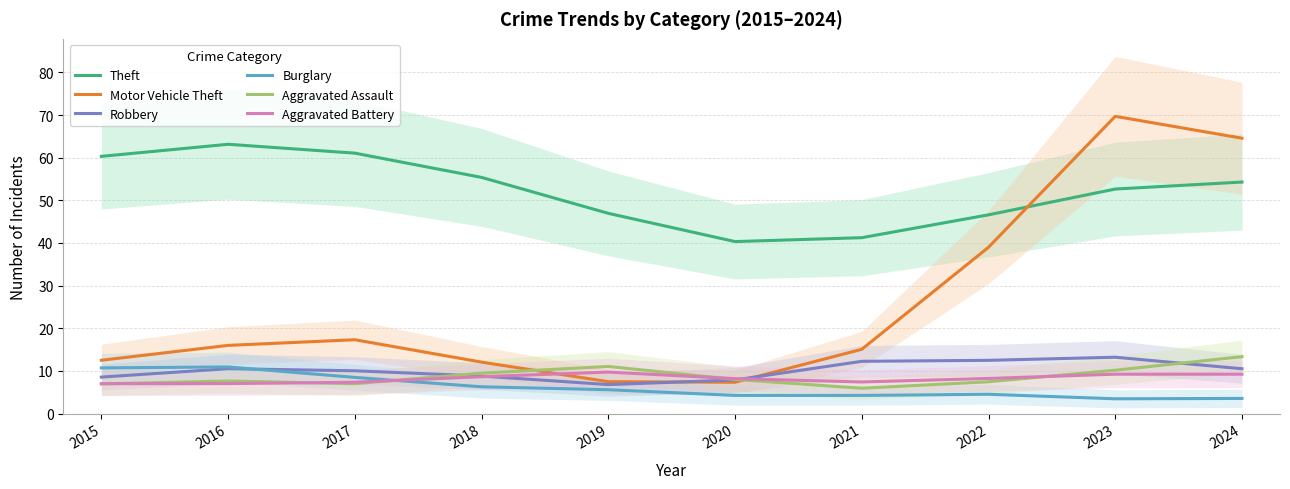

Between 2021 and 2024, which series saw the biggest shift?

Motor Vehicle Theft